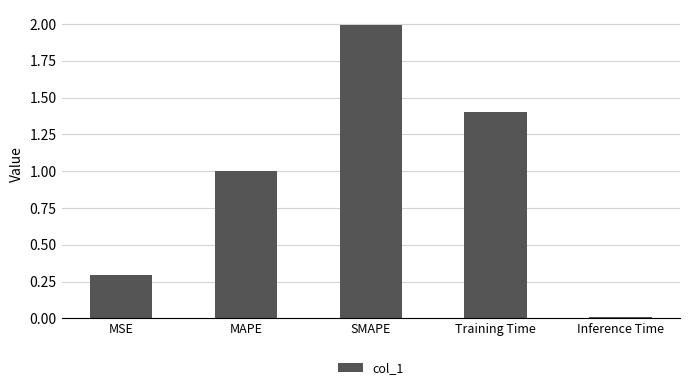

What is the label of the 4th bar from the right?

MAPE